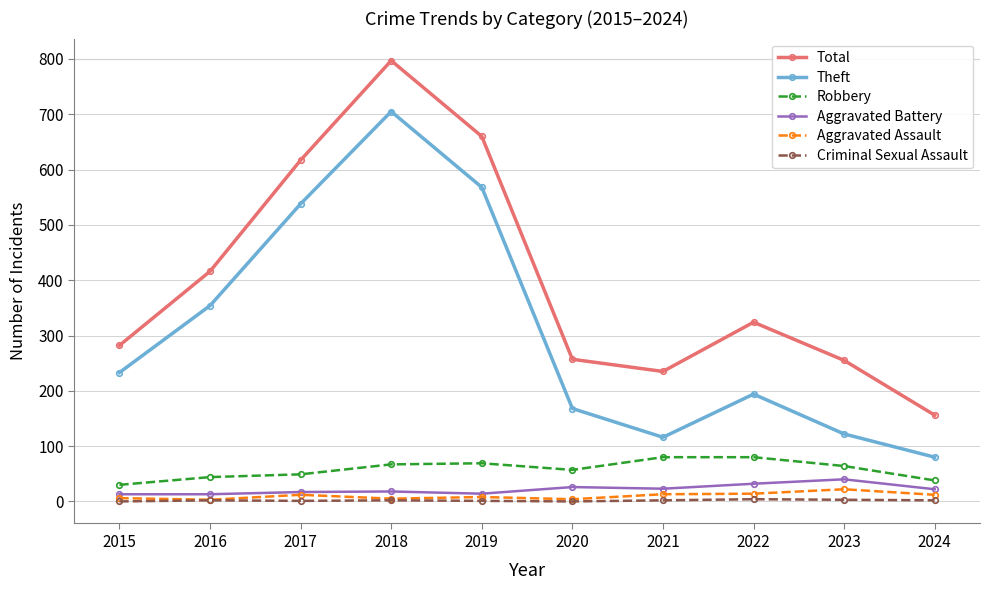

True or false: Total and Theft cross at least once.

False